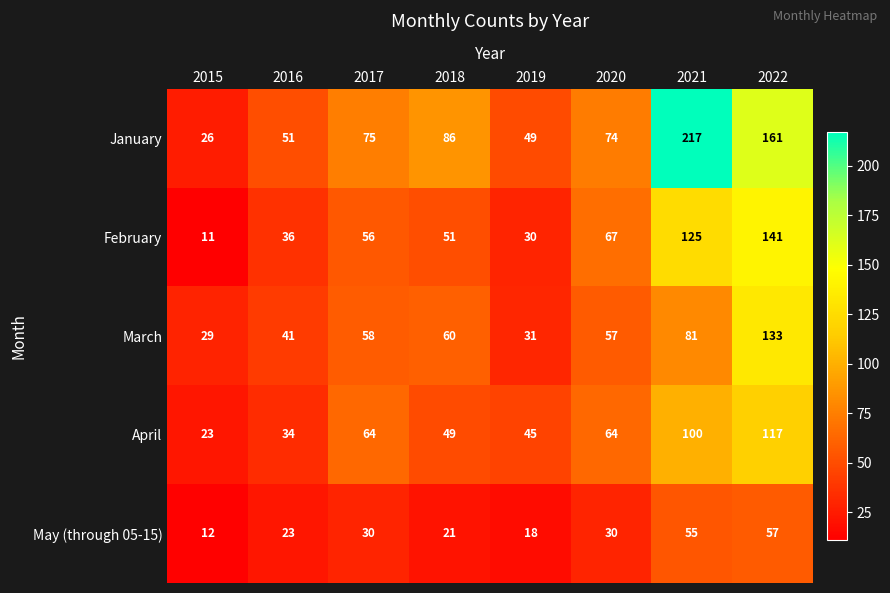

What is the greatest value displayed?

217